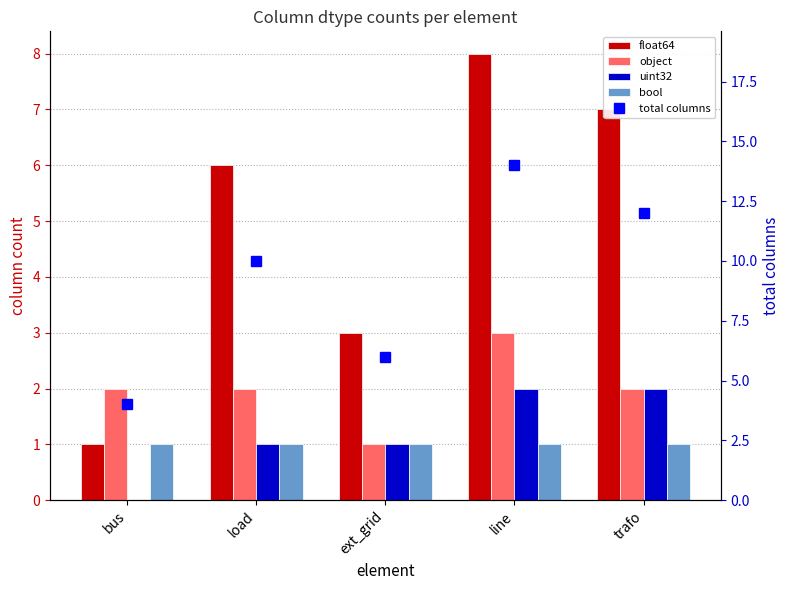

What is the maximum value for total columns?

14